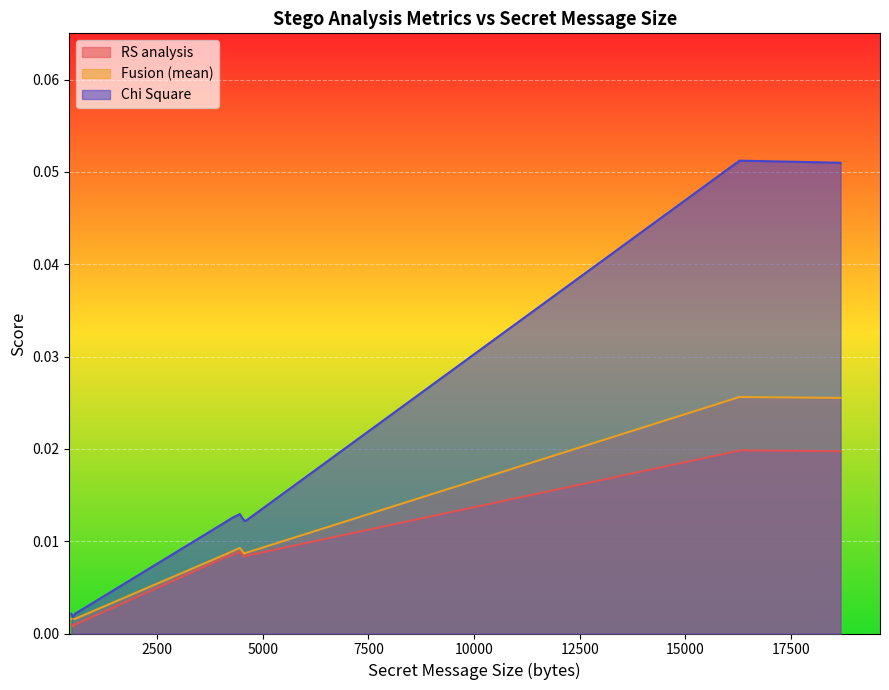

Which series changed the most between 18670 and 16201?

Chi Square